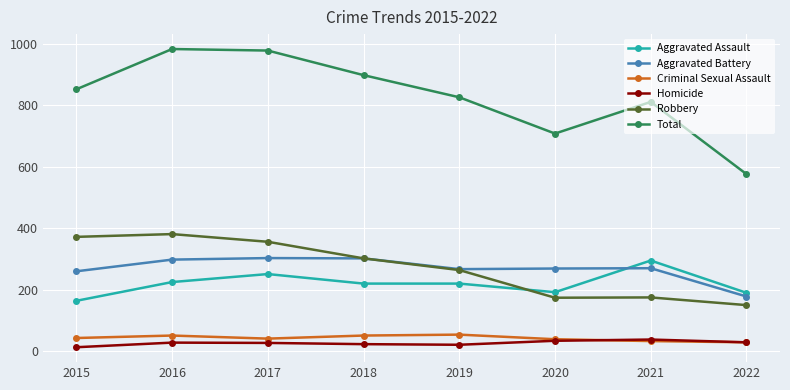

How many categories are shown in the chart?

8